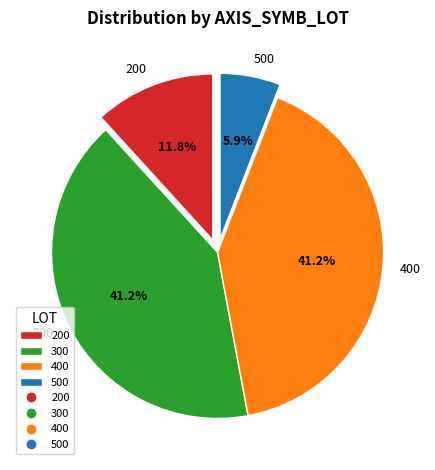

Is the sum of 200 and 300 greater than half?

Yes